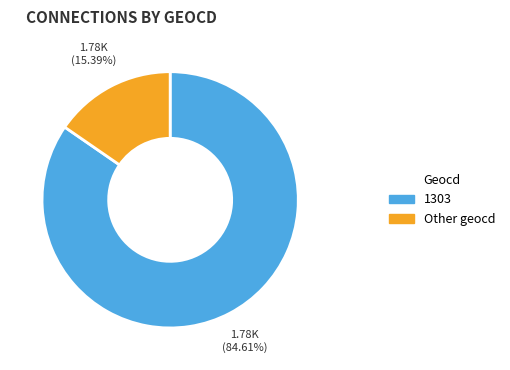

Which category accounts for the majority?

1303